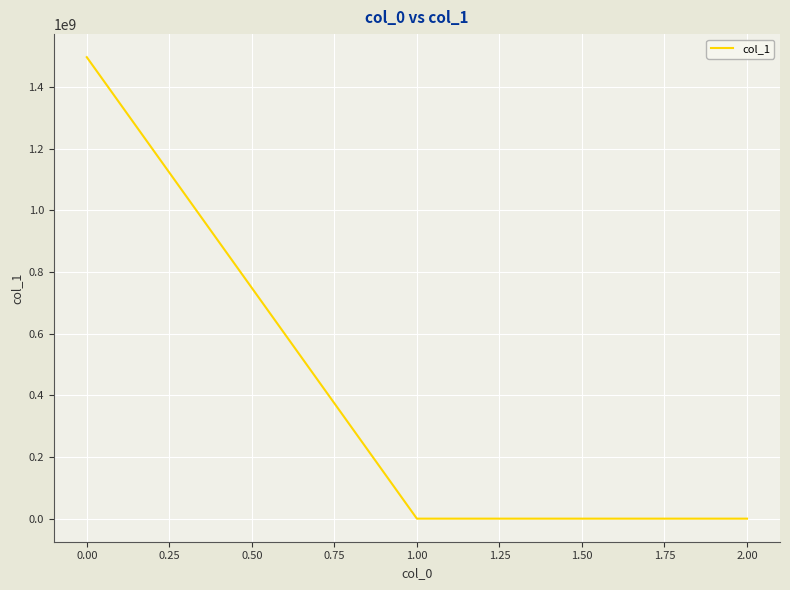

What is the maximum value shown in the chart?

1497208312.8